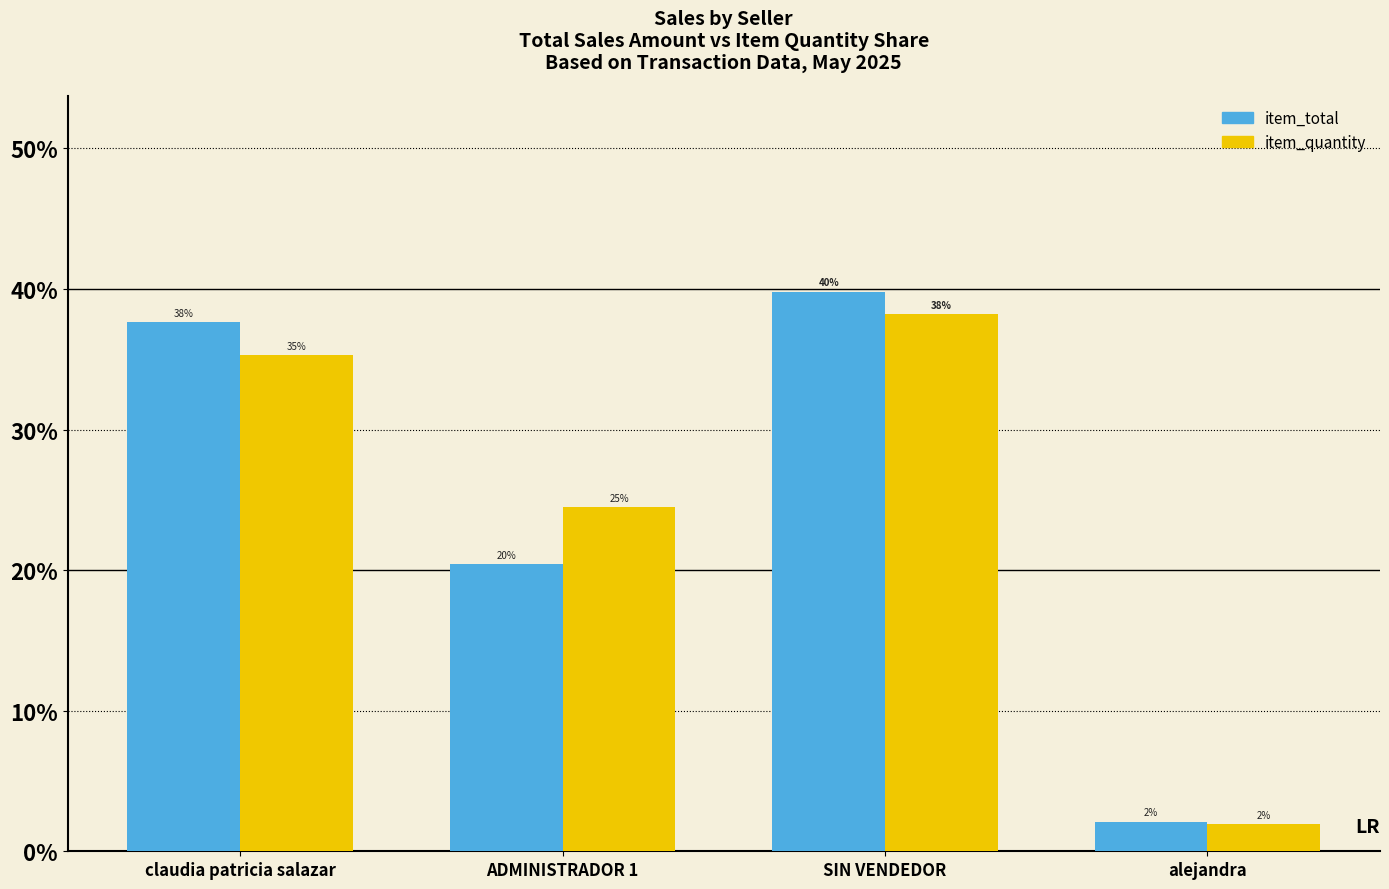

Reading left to right, extract all data points from this chart.

item_total: 0.4	0.2	0.4	0.0
item_quantity: 0.4	0.2	0.4	0.0